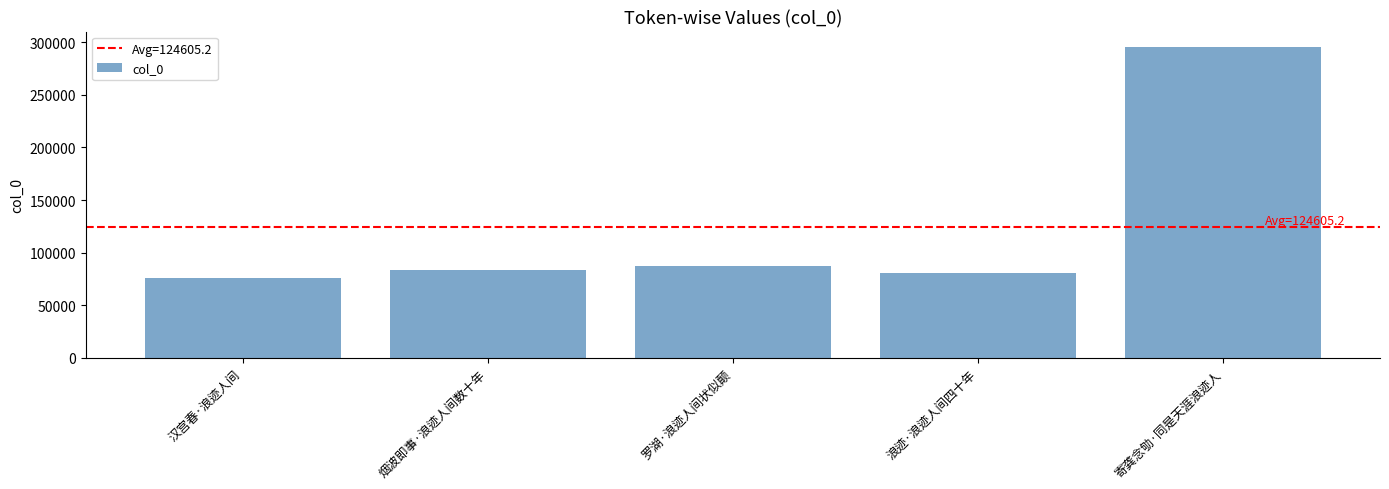

True or false: the data shows 76090 at 汉宫春·浪迹人间.

True